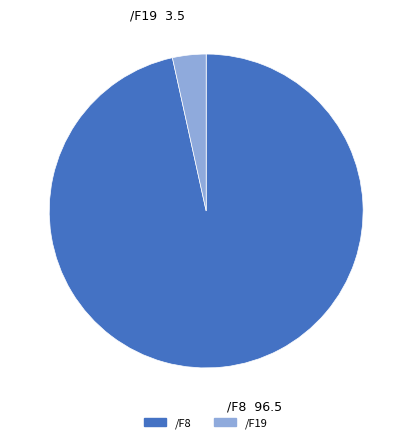

Is the sum of /F19 and /F8 greater than half?

Yes